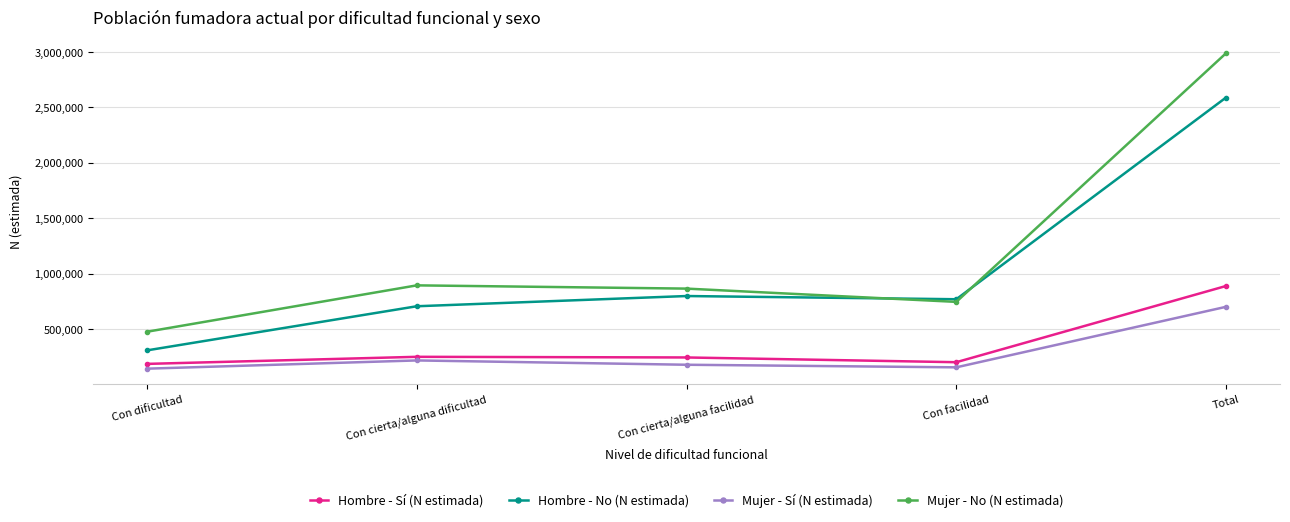

What position from the left is Total?

5